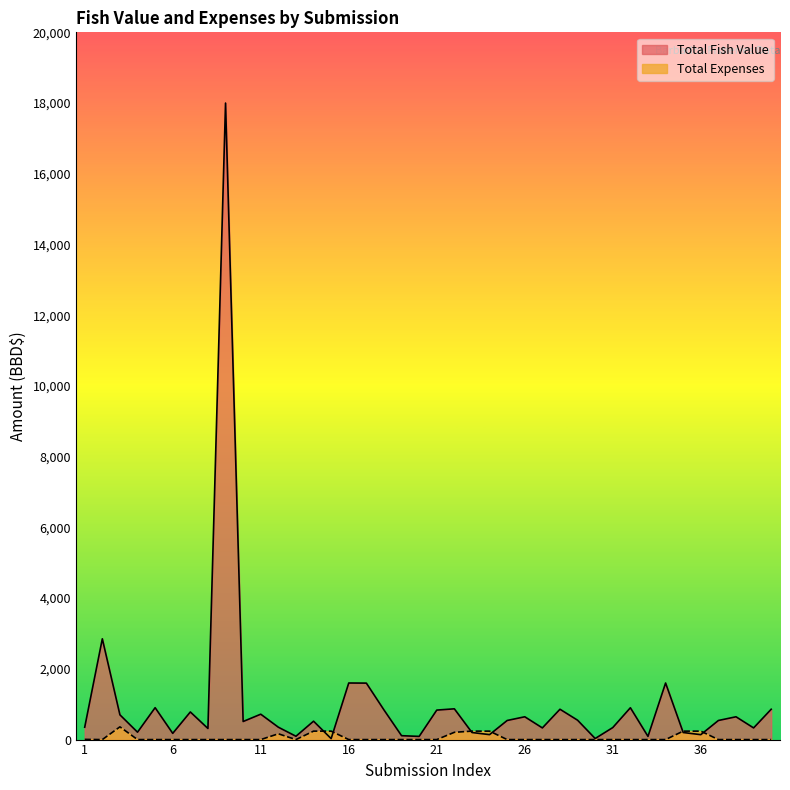

What is the value of the Total Fish Value point at the 19th from the left?

110